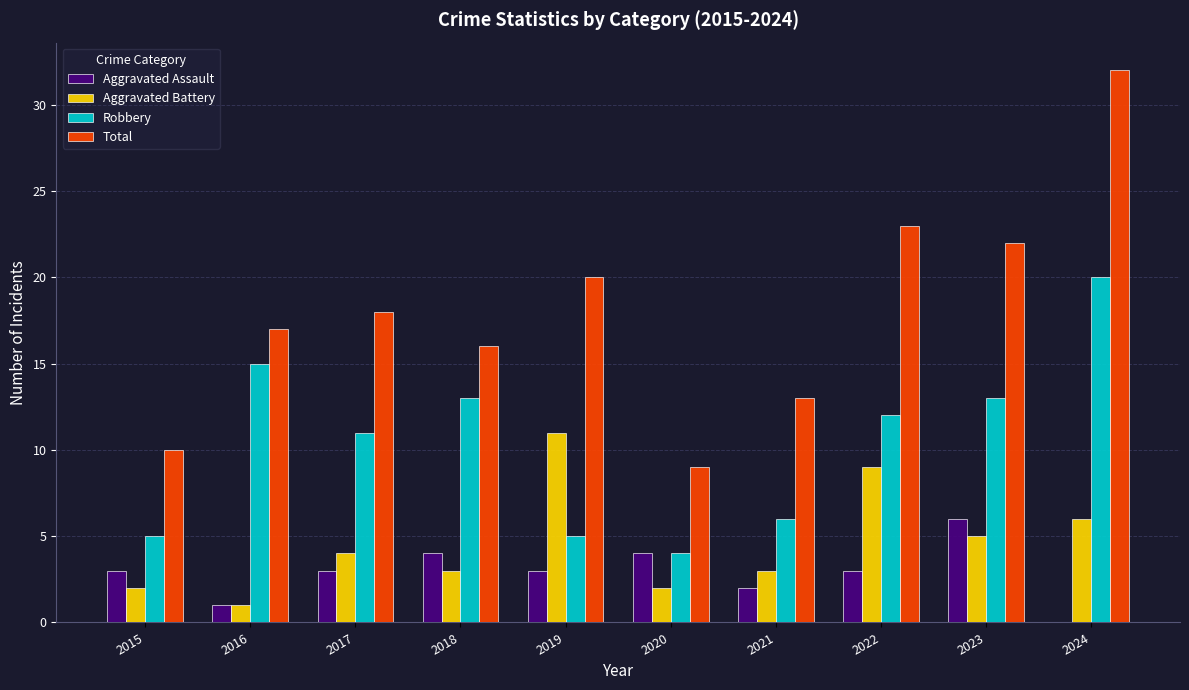

Which series changed the most between 2015 and 2016?

Robbery